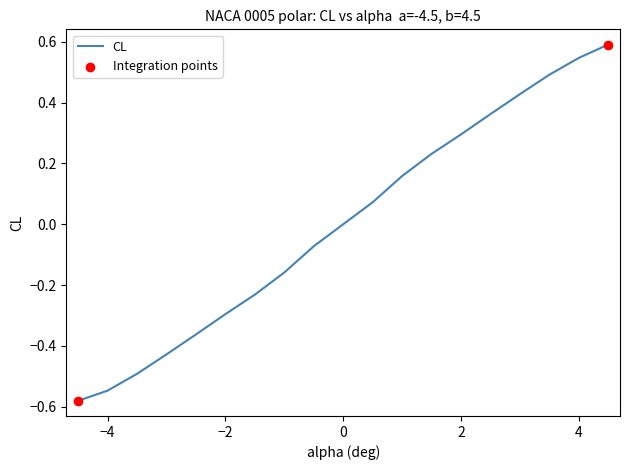

What is the maximum value shown in the chart?

0.6